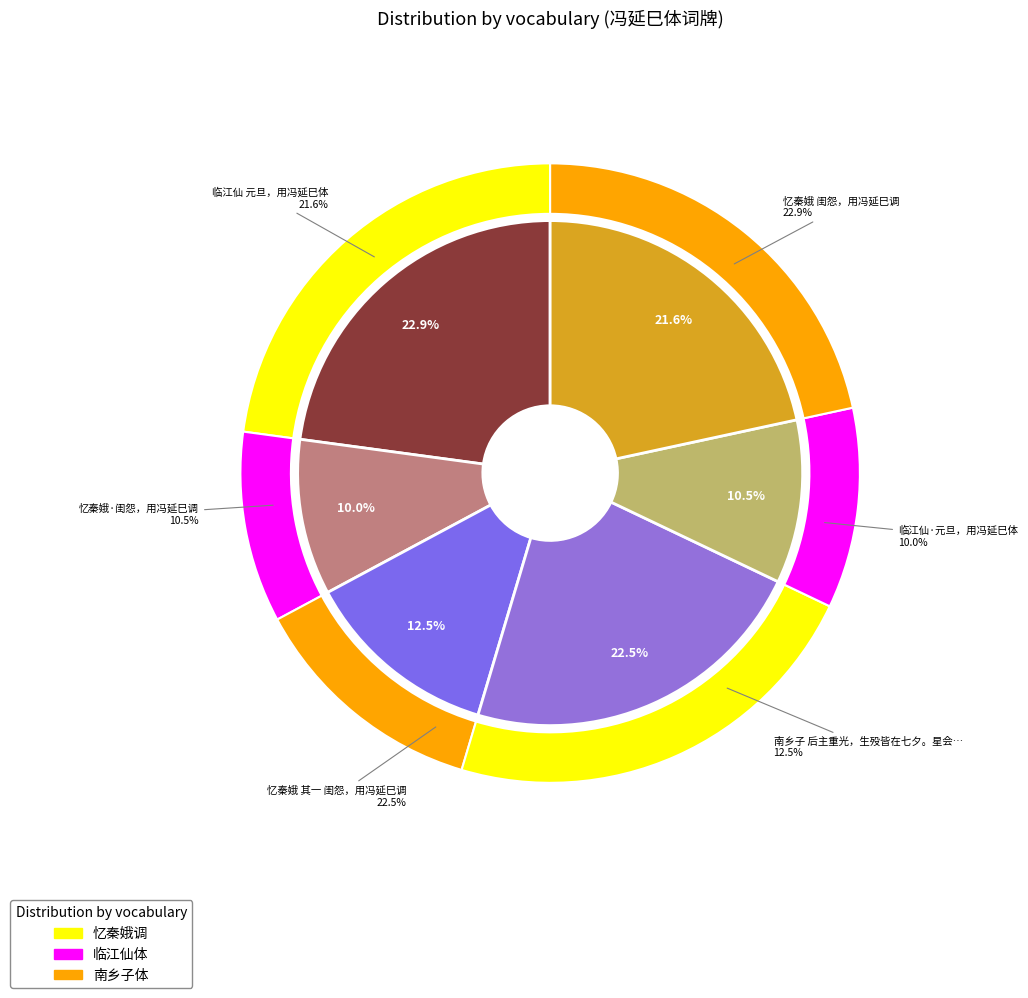

Do 南乡子 后主重光，生殁皆在七夕。星会鹊桥，宁为词帝之殇乎？感成此阕，用冯延巳体 and 忆秦娥·闺怨，用冯延巳调 together represent more than half of the pie?

No